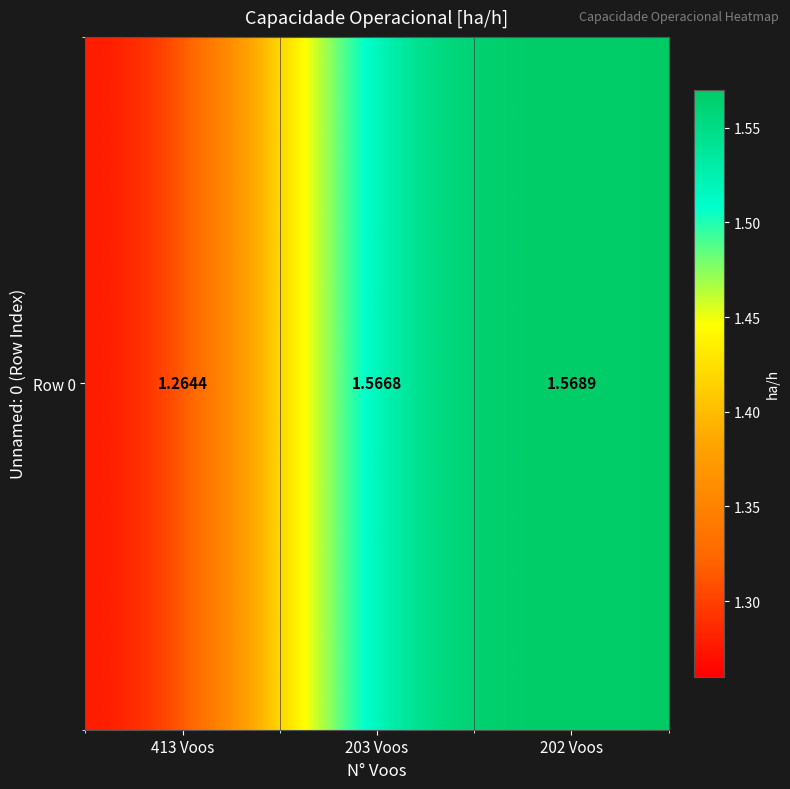

What is the difference between the second highest and minimum values?

0.3